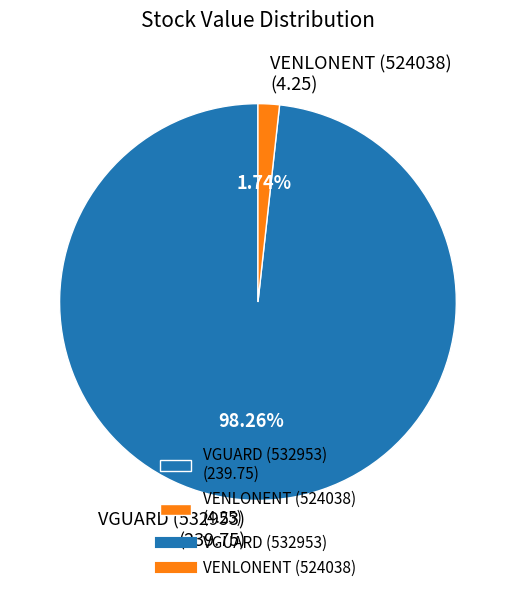

What portion of the pie excludes VGUARD (532953)?

1.7%